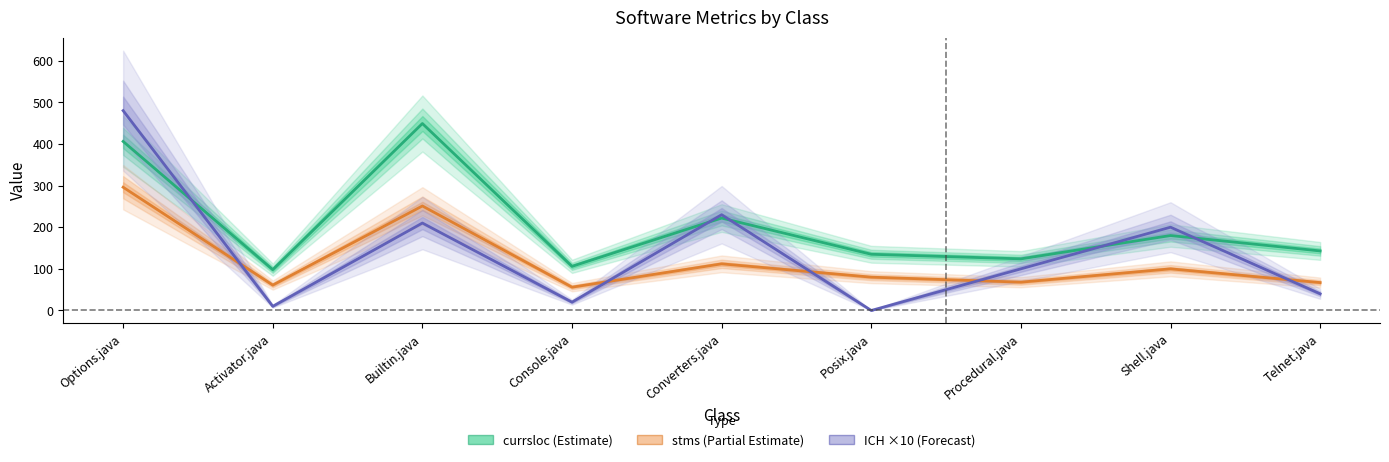

What is the label of the 9th point from the left?

Telnet.java